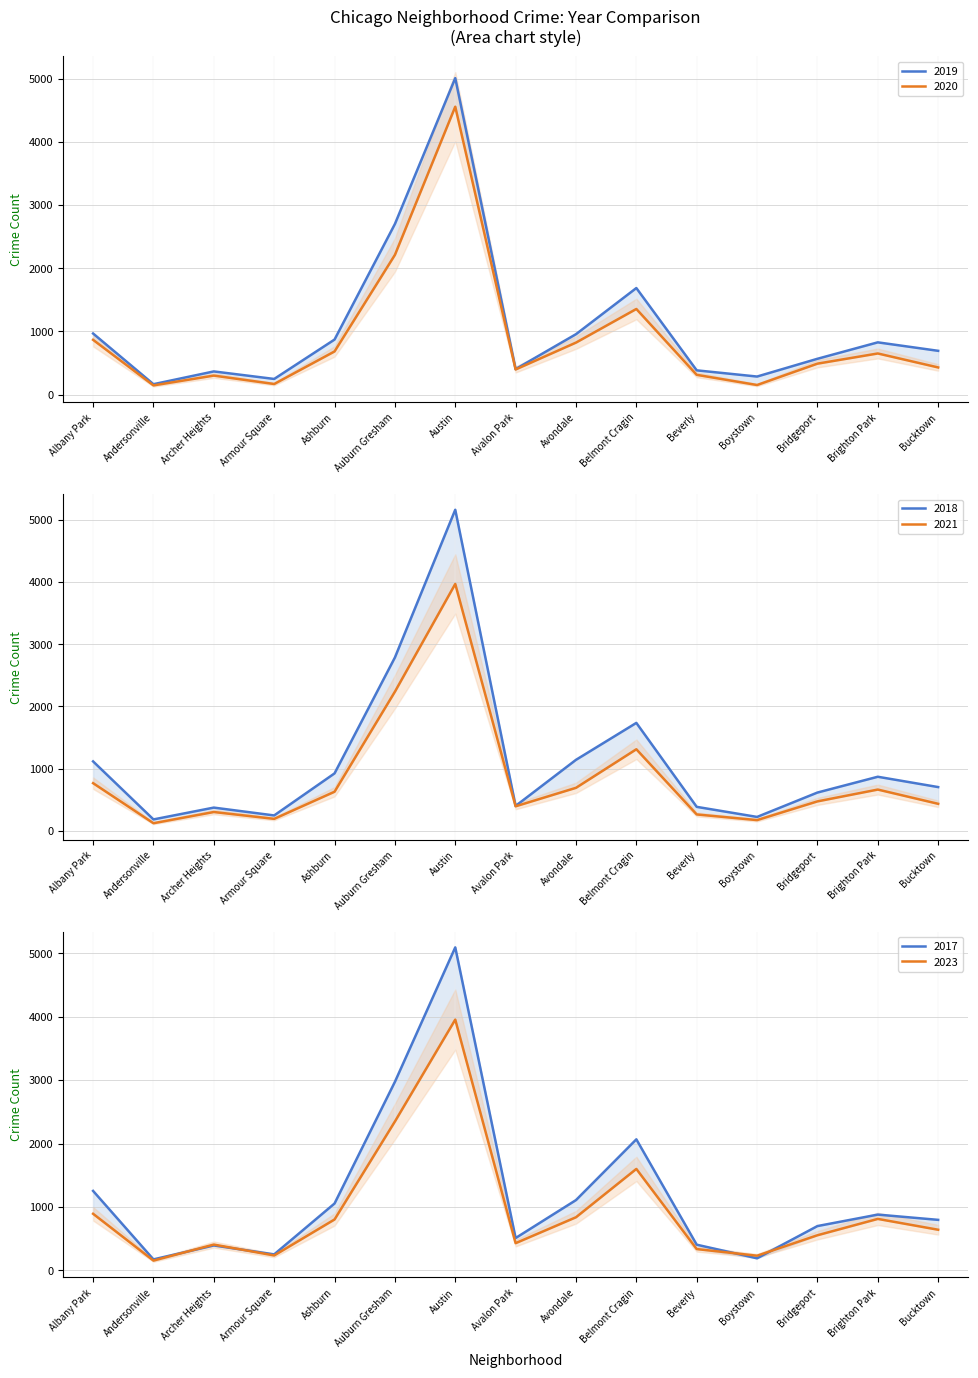

What is the label of the 6th point from the right?

Belmont Cragin